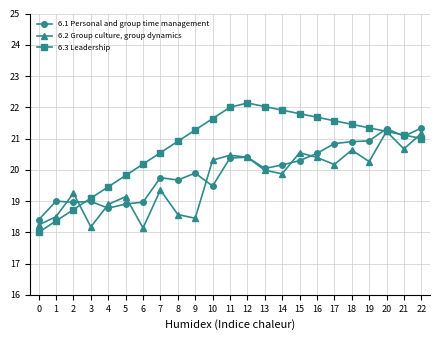

What is the total value across all series at 7?

59.6